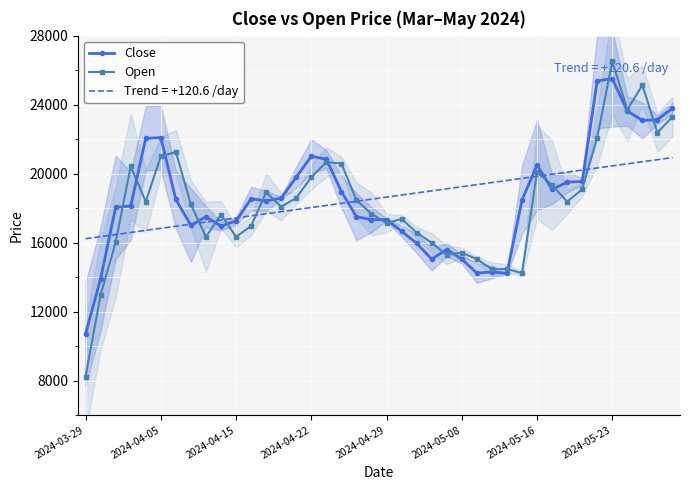

Which category has the lowest value in the Close series?

2024-03-29